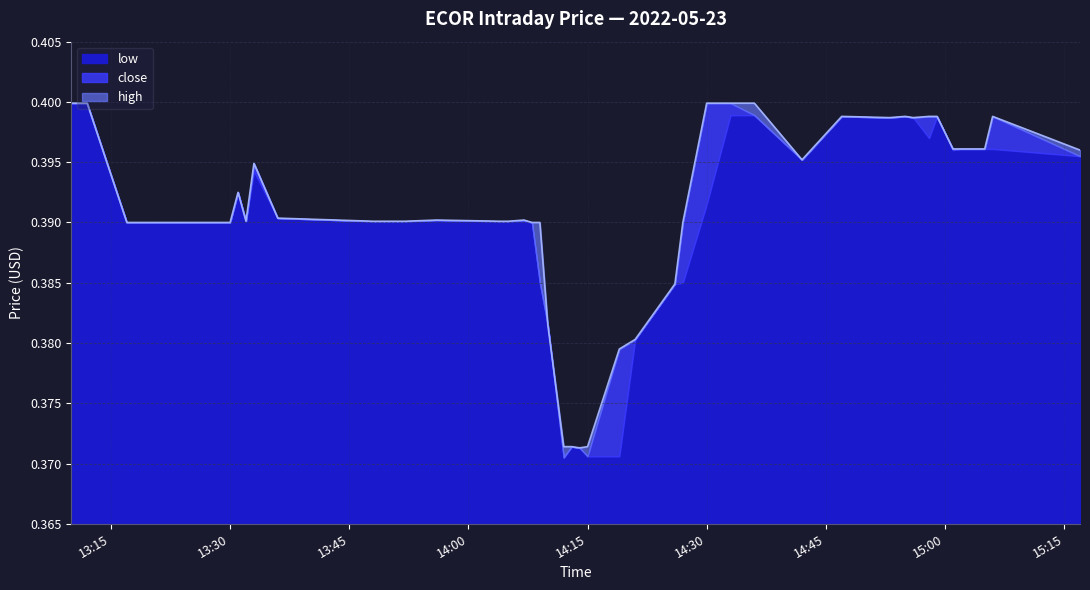

Count the number of data series in this chart.

3